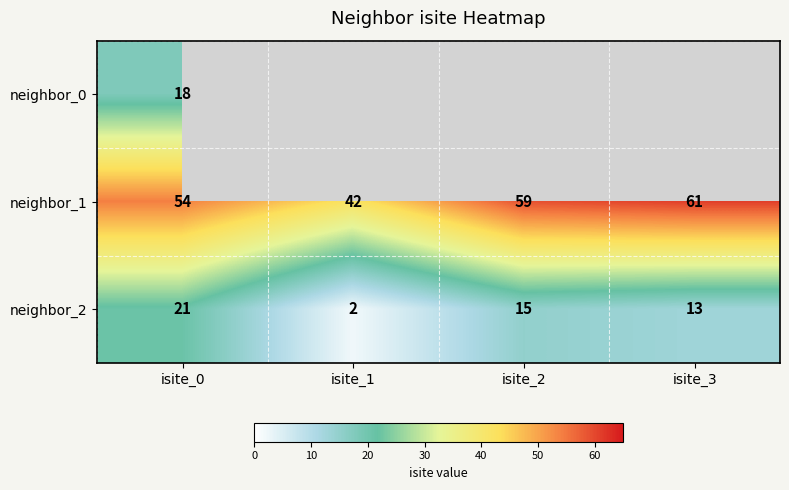

At how many categories does at least one series exceed 11?

4